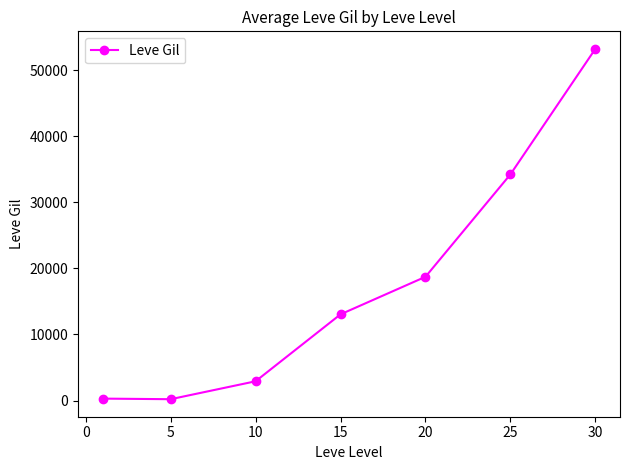

True or false: there are more than 1 points higher than both neighbors.

False